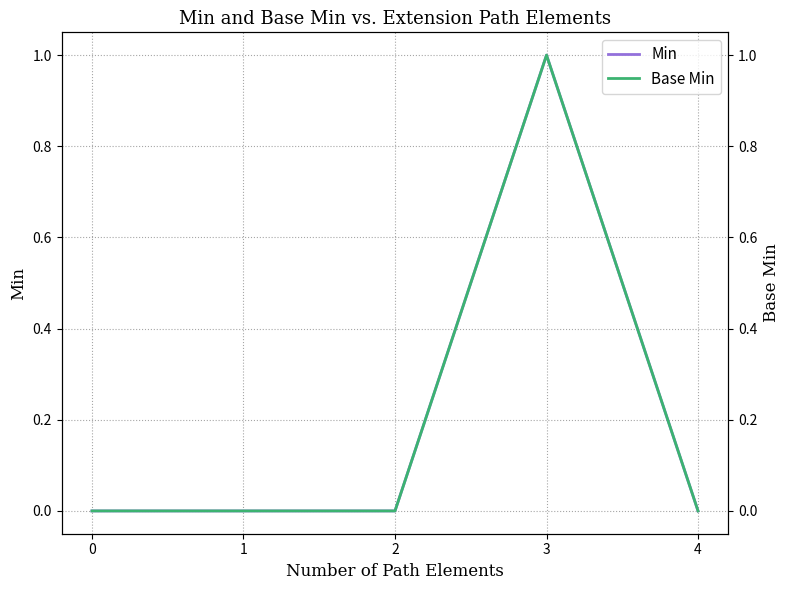

True or false: Min and Base Min intersect in this chart.

False